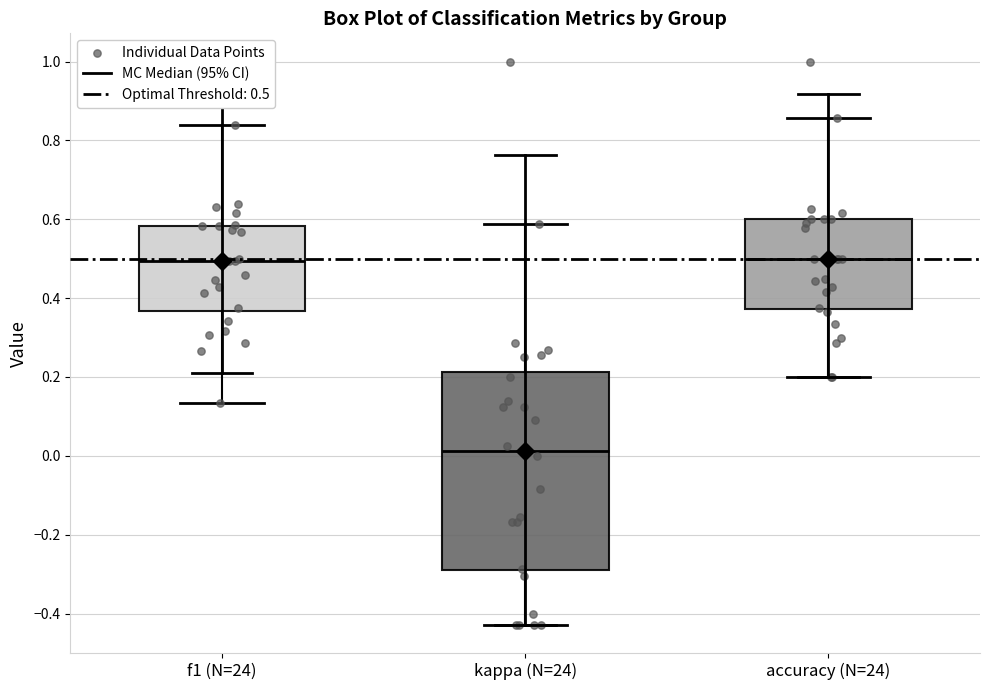

Reading left to right, transcribe this box plot: for each box, give where its median line is, the range the box spans, and where its two whiskers end, as read against the y-axis. The values are not printed on the chart, so give them approximately, as read against the axis.

f1 (N=24): median 0.50, box 0.36 to 0.58, whiskers 0.14 to 0.84
kappa (N=24): median 0.02, box -0.30 to 0.22, whiskers -0.42 to 0.58
accuracy (N=24): median 0.50, box 0.38 to 0.60, whiskers 0.20 to 0.86